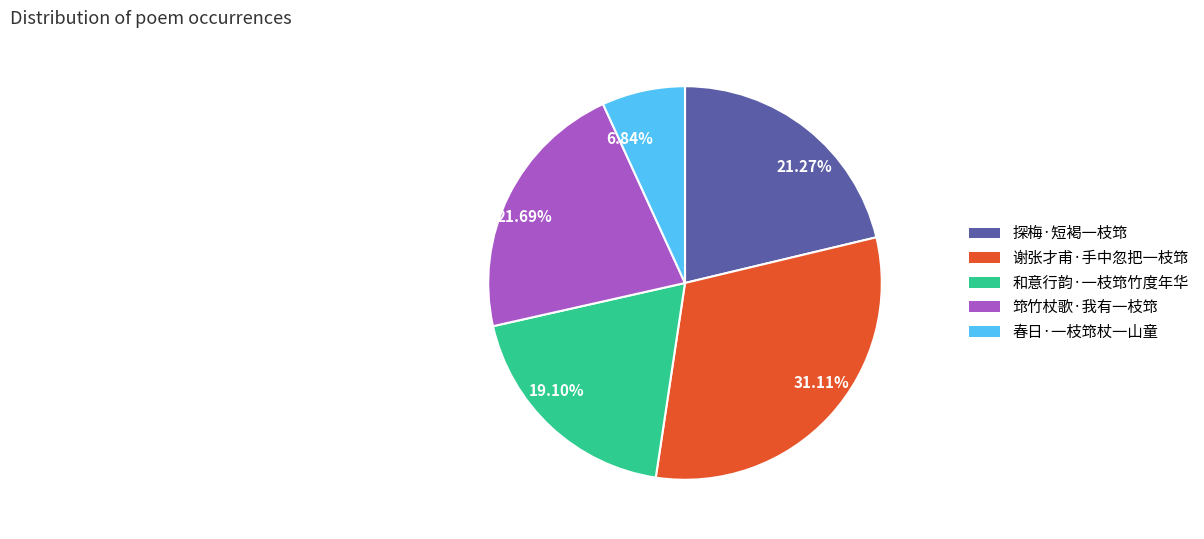

Is there a majority slice in this chart?

No